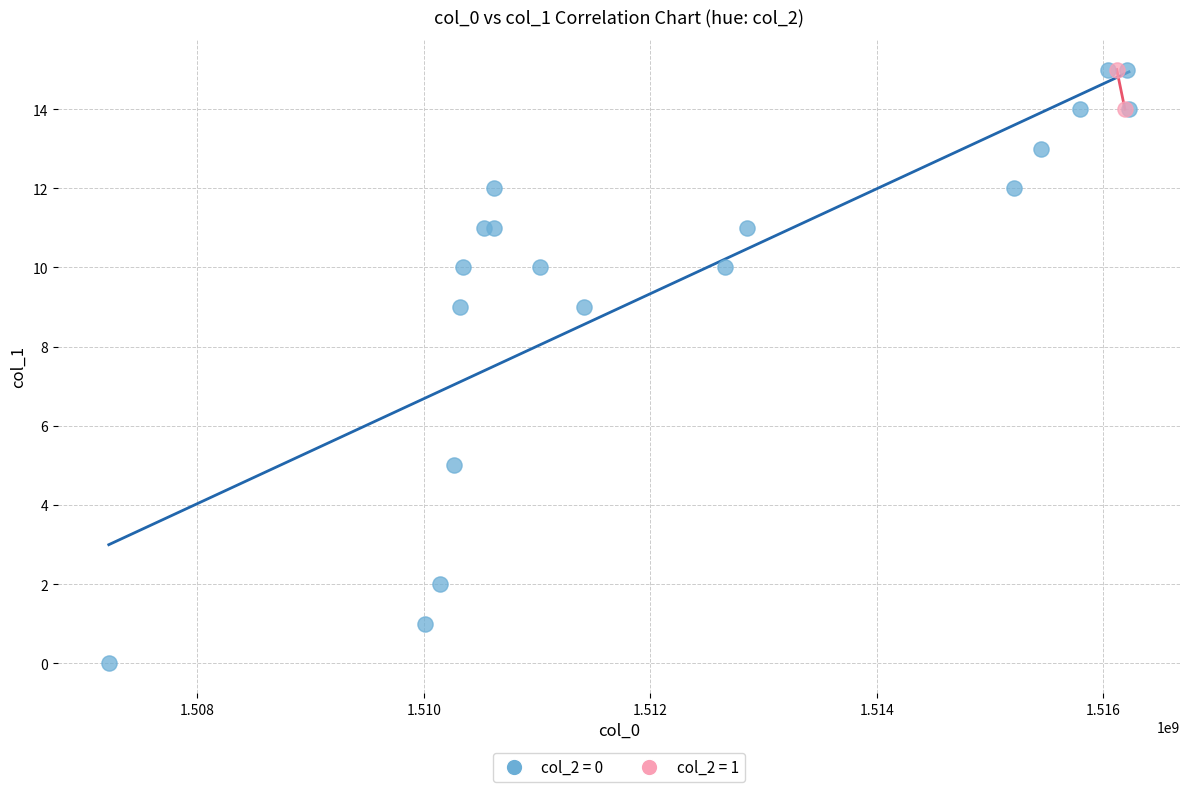

What are all the series names shown in the legend?

col_2 = 0, col_2 = 1